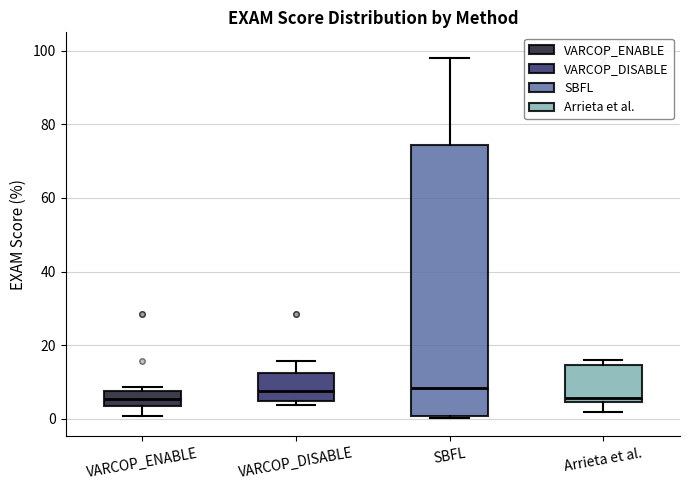

Where is the upper edge of the box for VARCOP_DISABLE on the y-axis? The values are not printed on the chart, so give them approximately, as read against the axis.

12